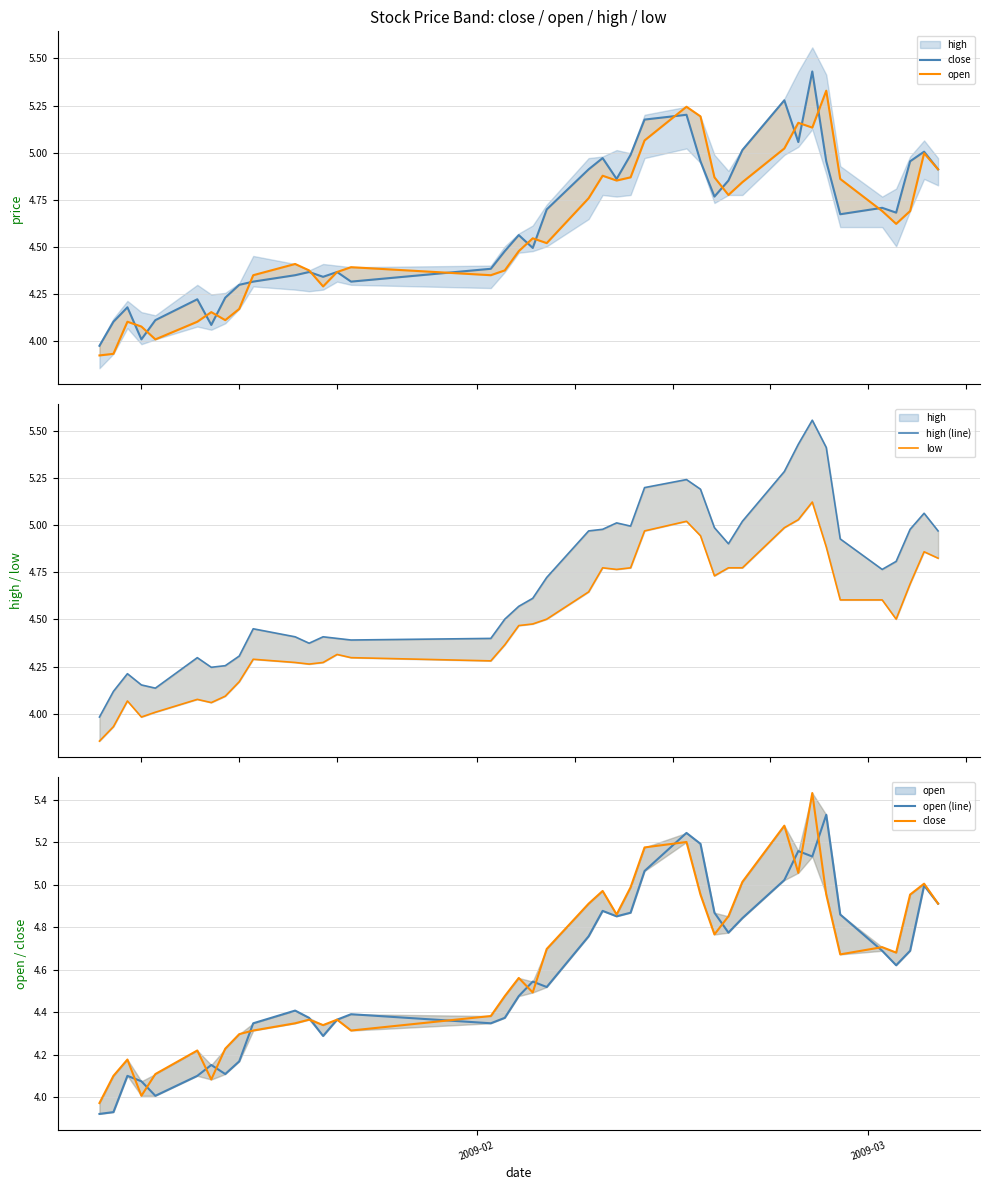

Reading right to left, what are all the values shown in this chart?

close: 4.9	5.0	5.0	4.7	4.7	4.7	5.0	5.4	5.1	5.3	5.0	4.9	4.8	5.0	5.2	5.2	5.0	4.9	5.0	4.9	4.7	4.5	4.6	4.5	4.4	4.3	4.4	4.3	4.4	4.3	4.3	4.3	4.2	4.1	4.2	4.1	4.0	4.2	4.1	4.0
open: 4.9	5.0	4.7	4.6	4.7	4.9	5.3	5.1	5.2	5.0	4.8	4.8	4.9	5.2	5.2	5.1	4.9	4.9	4.9	4.8	4.5	4.5	4.5	4.4	4.3	4.4	4.4	4.3	4.4	4.4	4.3	4.2	4.1	4.2	4.1	4.0	4.1	4.1	3.9	3.9
high (line): 5.0	5.1	5.0	4.8	4.8	4.9	5.4	5.6	5.4	5.3	5.0	4.9	5.0	5.2	5.2	5.2	5.0	5.0	5.0	5.0	4.7	4.6	4.6	4.5	4.4	4.4	4.4	4.4	4.4	4.4	4.5	4.3	4.3	4.2	4.3	4.1	4.2	4.2	4.1	4.0
low: 4.8	4.9	4.7	4.5	4.6	4.6	4.9	5.1	5.0	5.0	4.8	4.8	4.7	4.9	5.0	5.0	4.8	4.8	4.8	4.6	4.5	4.5	4.5	4.4	4.3	4.3	4.3	4.3	4.3	4.3	4.3	4.2	4.1	4.1	4.1	4.0	4.0	4.1	3.9	3.9
open (line): 4.9	5.0	4.7	4.6	4.7	4.9	5.3	5.1	5.2	5.0	4.8	4.8	4.9	5.2	5.2	5.1	4.9	4.9	4.9	4.8	4.5	4.5	4.5	4.4	4.3	4.4	4.4	4.3	4.4	4.4	4.3	4.2	4.1	4.2	4.1	4.0	4.1	4.1	3.9	3.9